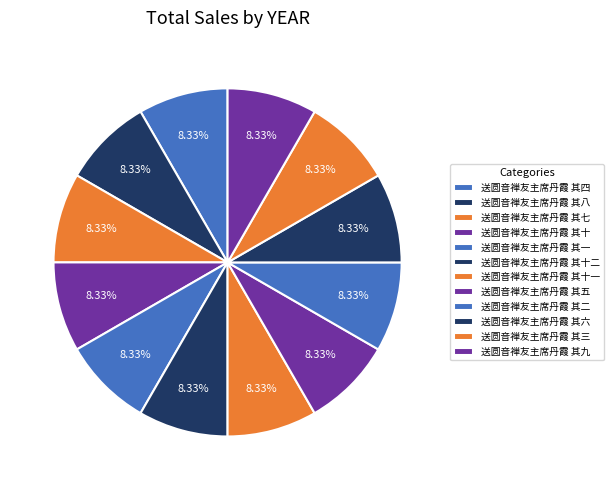

Between 送圆音禅友主席丹霞 其五 and 送圆音禅友主席丹霞 其三, which is larger?

送圆音禅友主席丹霞 其五